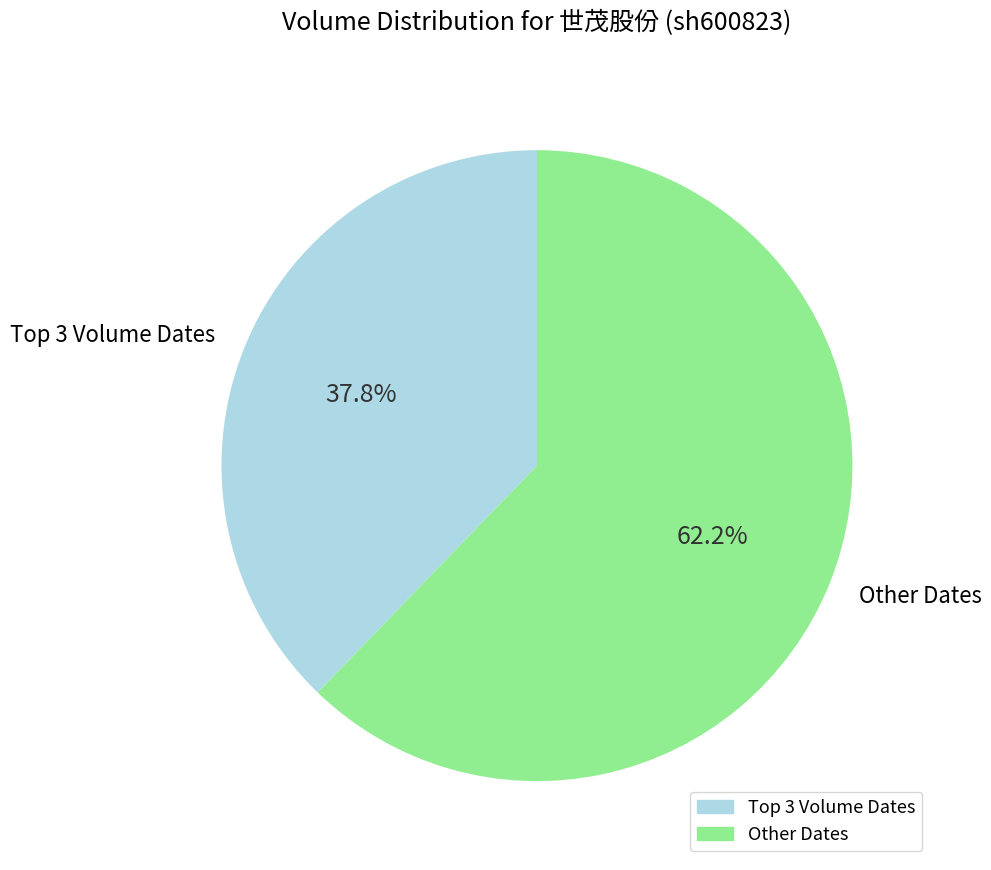

Which category has the biggest portion of the pie?

Other Dates